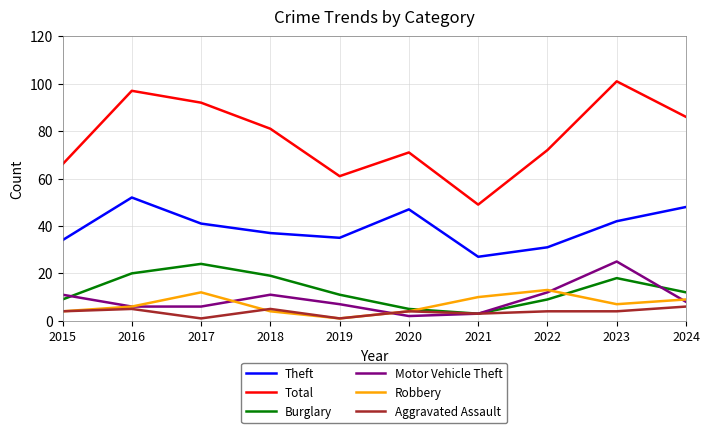

Where is the first local minimum for Theft?

2019